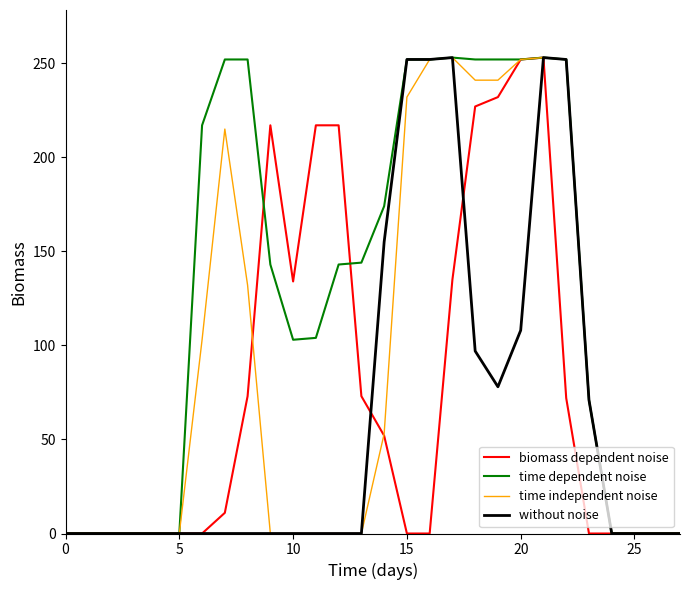

What is the sum of all without noise values?

1771